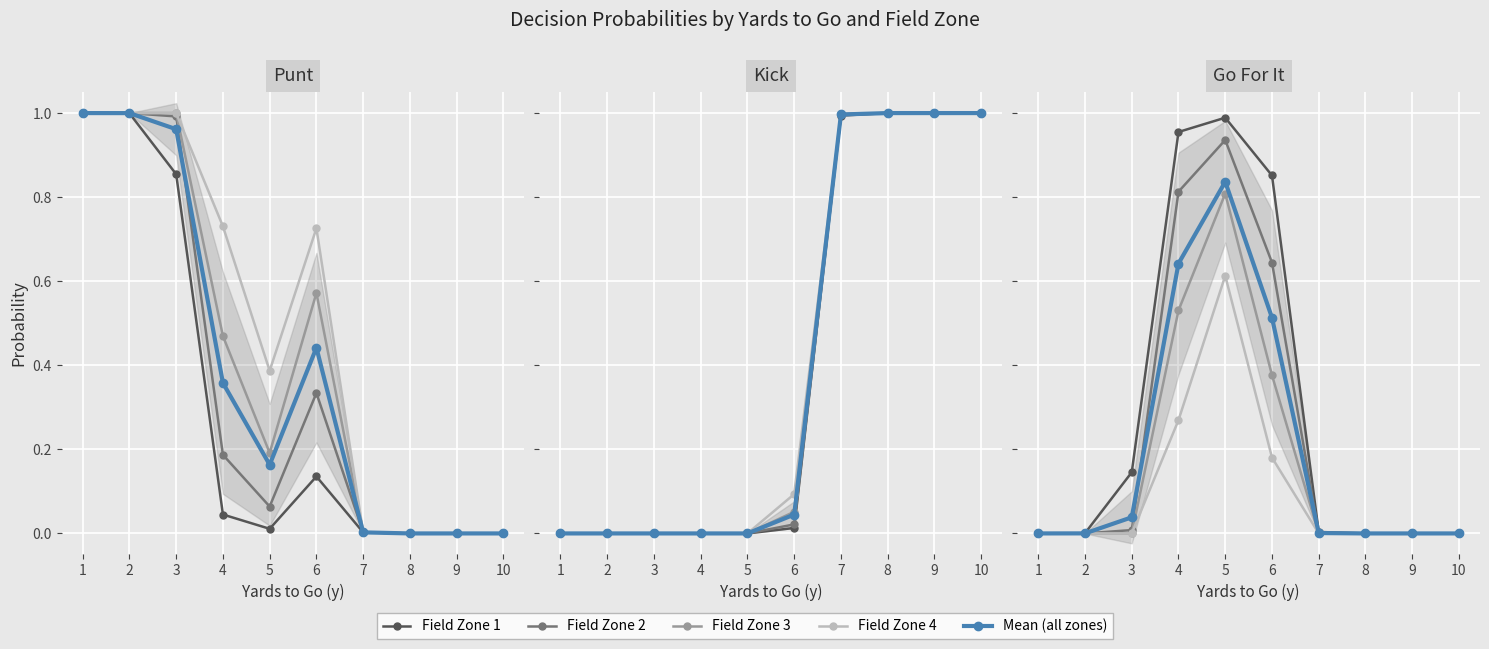

Is the value of Field Zone 1 at 5 greater than the value of Mean (all zones) at 2?

Yes